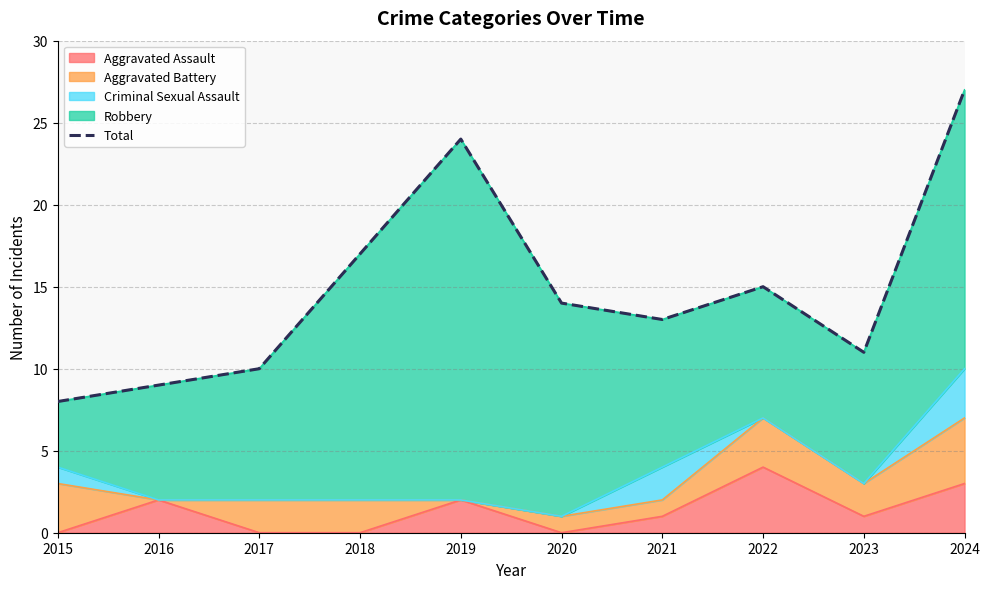

True or false: the data has more than 1 interior local peaks.

True